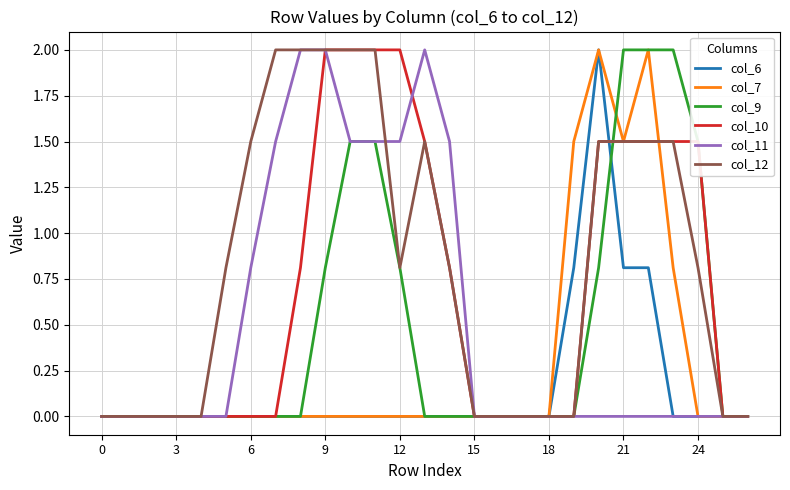

What is the maximum value for col_10?

2.0